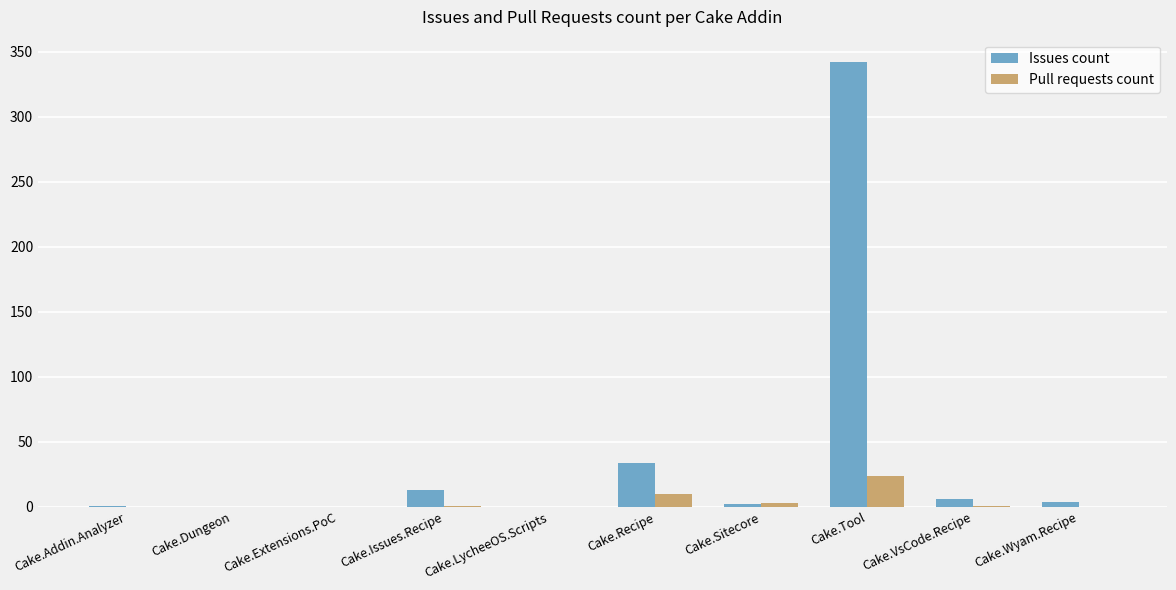

The value of Pull requests count at Cake.Addin.Analyzer is 0. True or false?

True